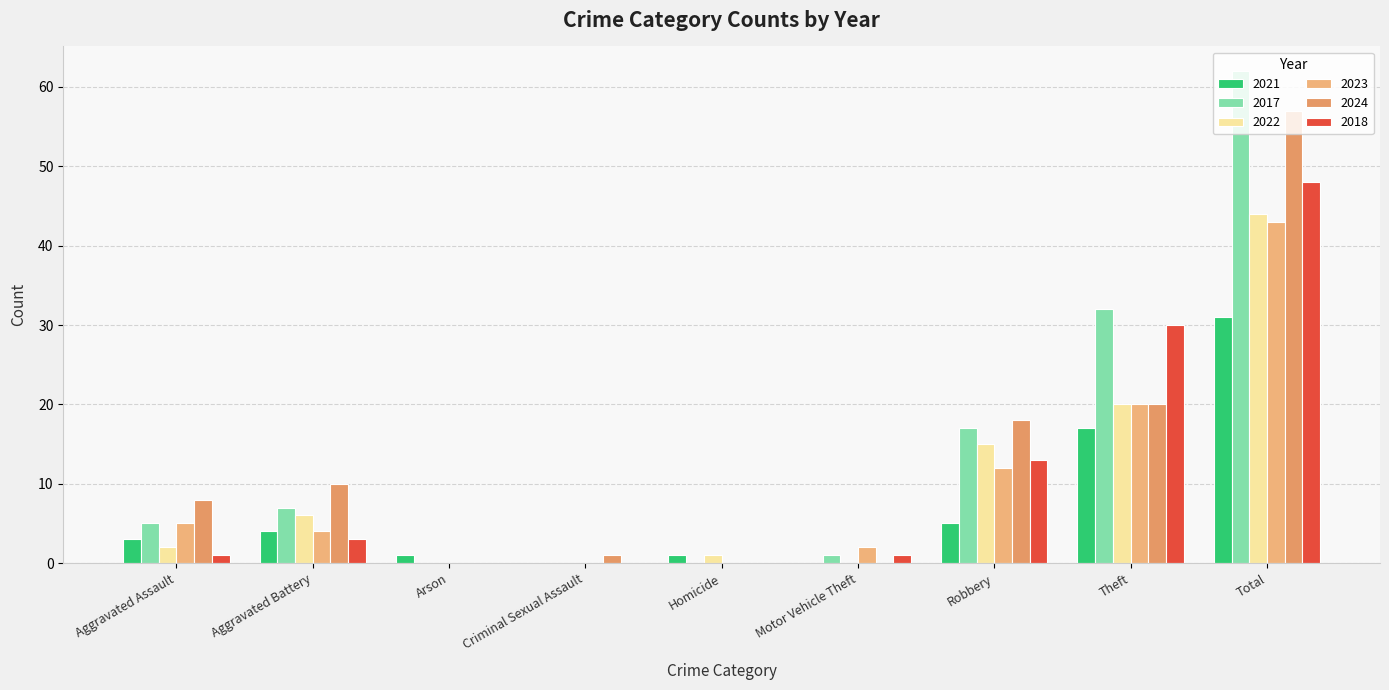

How many series are shown in this chart?

6